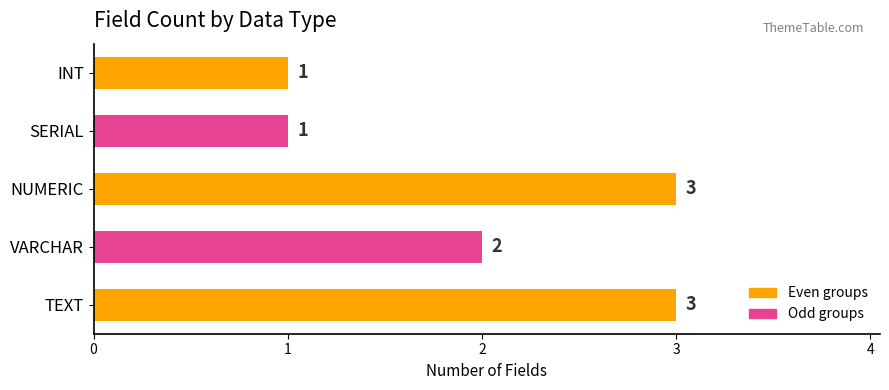

What is the greatest value displayed?

3